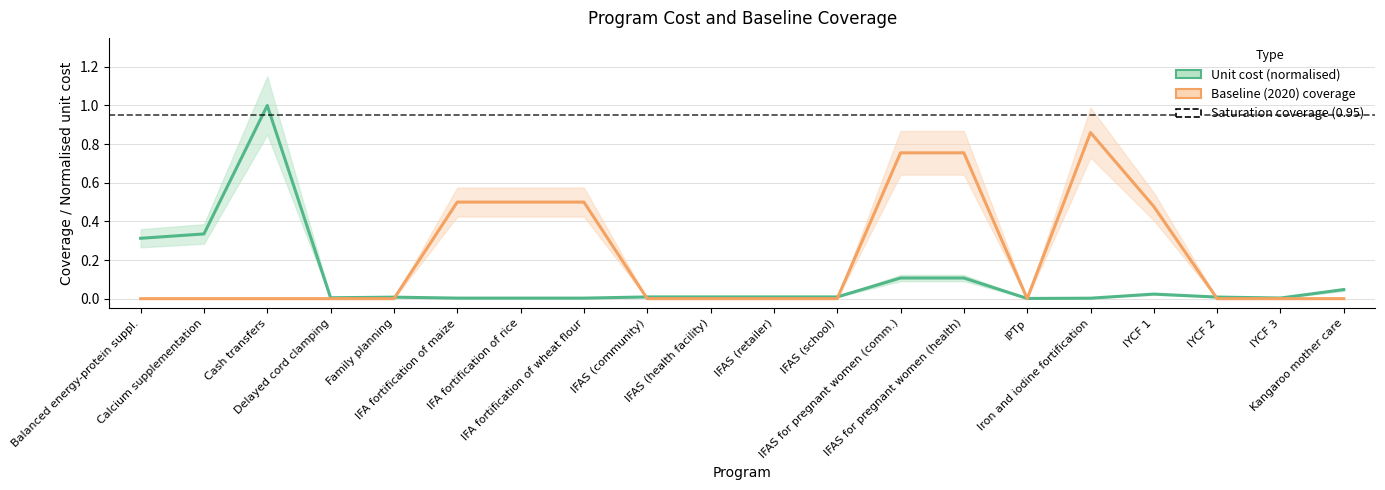

List the labels in order of Baseline (2020) coverage value, largest first.

Iron and iodine fortification, IFAS for pregnant women (comm.), IFAS for pregnant women (health), IFA fortification of maize, IFA fortification of rice, IFA fortification of wheat flour, IYCF 1, Balanced energy-protein suppl., Calcium supplementation, Cash transfers, Delayed cord clamping, Family planning, IFAS (community), IFAS (health facility), IFAS (retailer), IFAS (school), IPTp, IYCF 2, IYCF 3, Kangaroo mother care